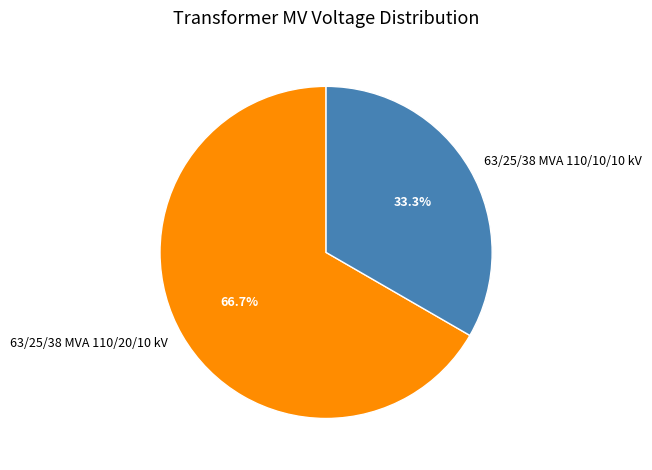

Combined, do 63/25/38 MVA 110/10/10 kV and 63/25/38 MVA 110/20/10 kV account for over 50%?

Yes